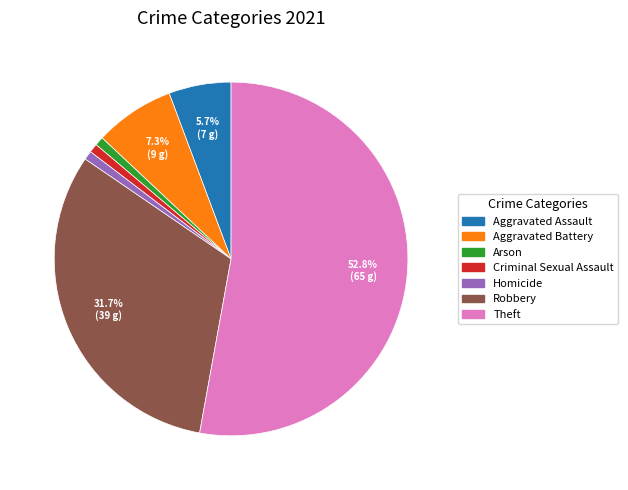

Count the number of slices in the pie.

7